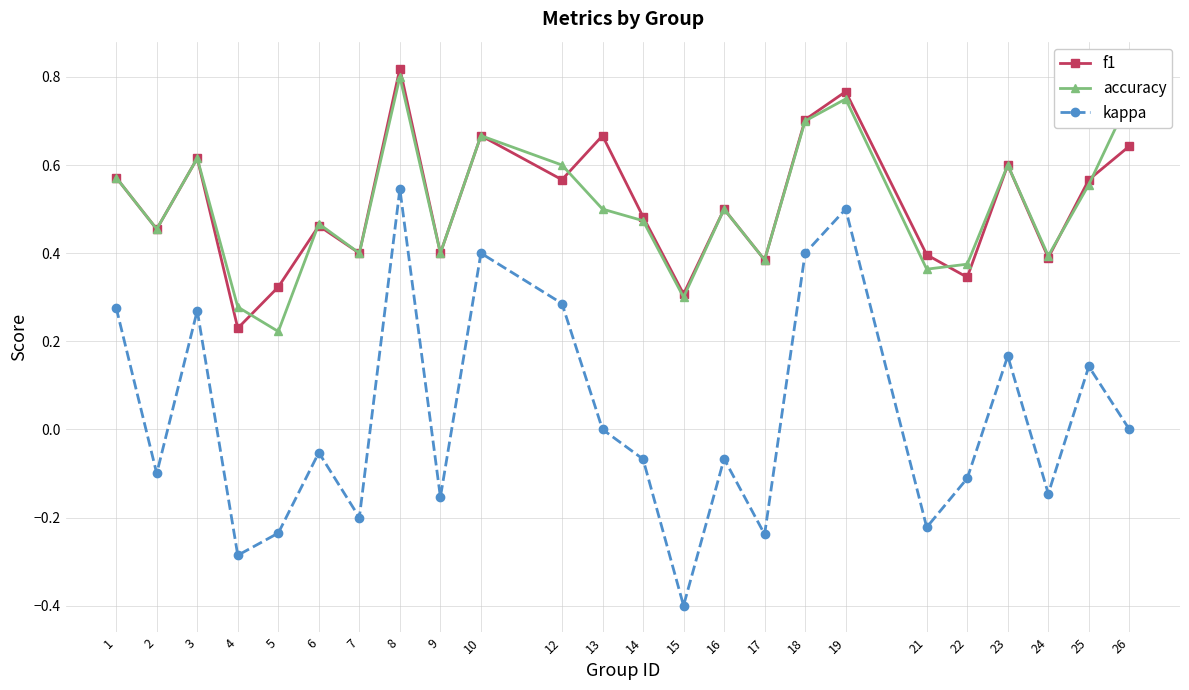

In accuracy, how many points are lower than both neighbors (excluding endpoints)?

8